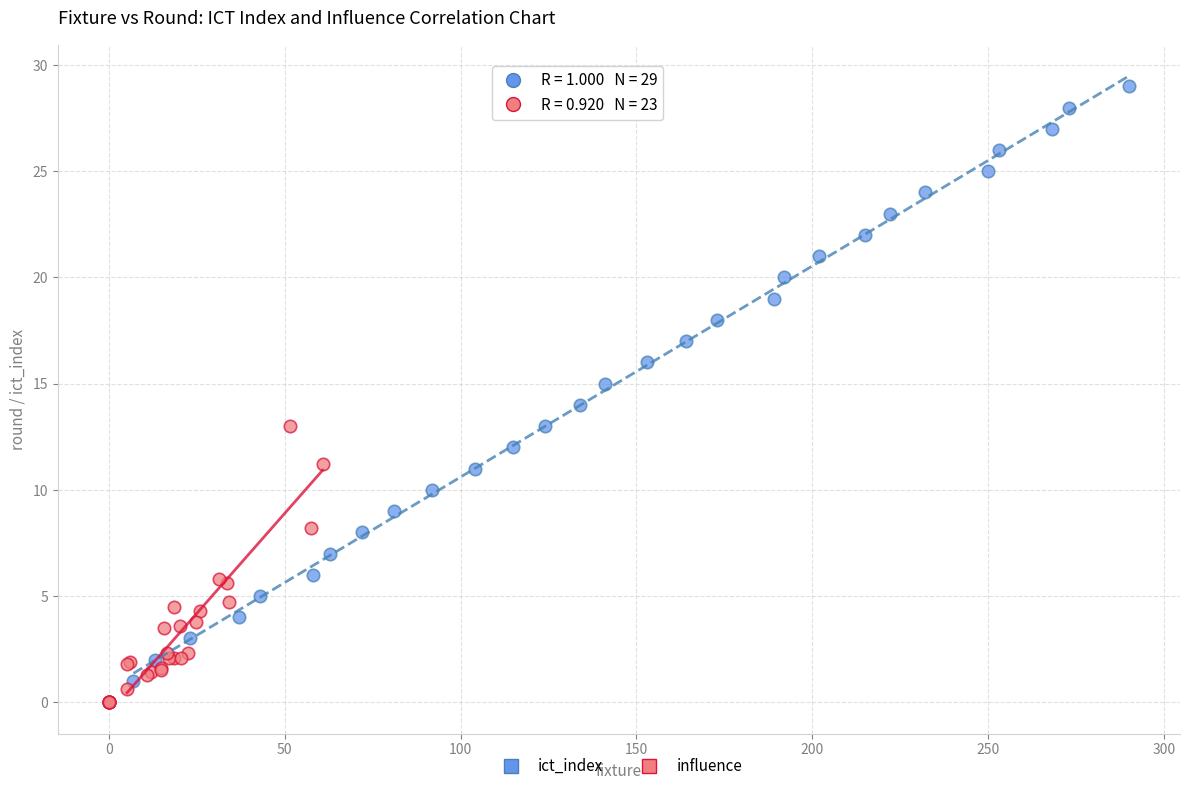

Which series has the largest Y range (max minus min)?

ict_index